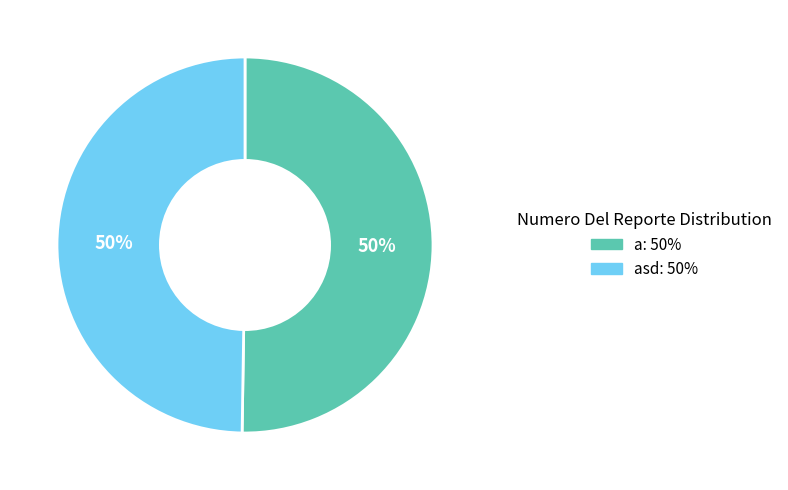

To the nearest percent, what is the average slice percentage?

50%